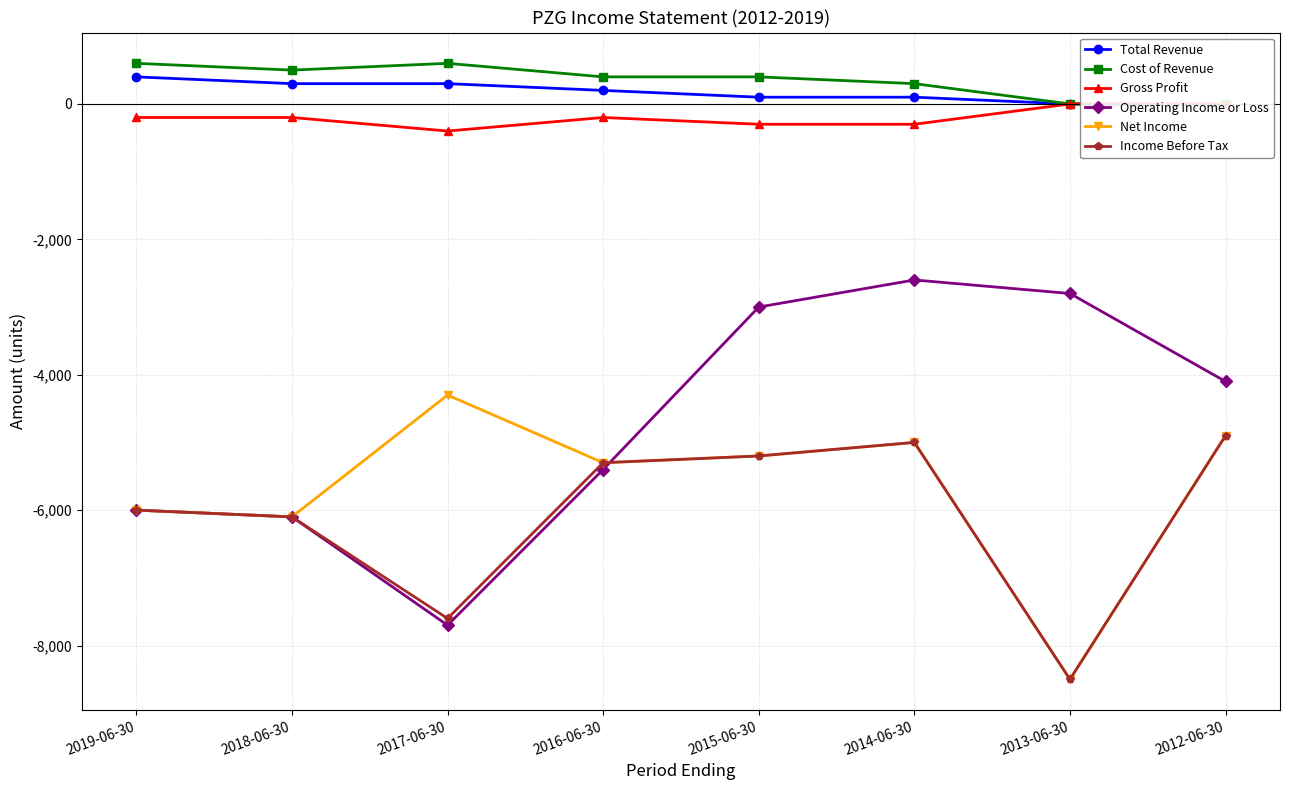

Is the value of Cost of Revenue at 2014-06-30 greater than the value of Total Revenue at 2012-06-30?

Yes